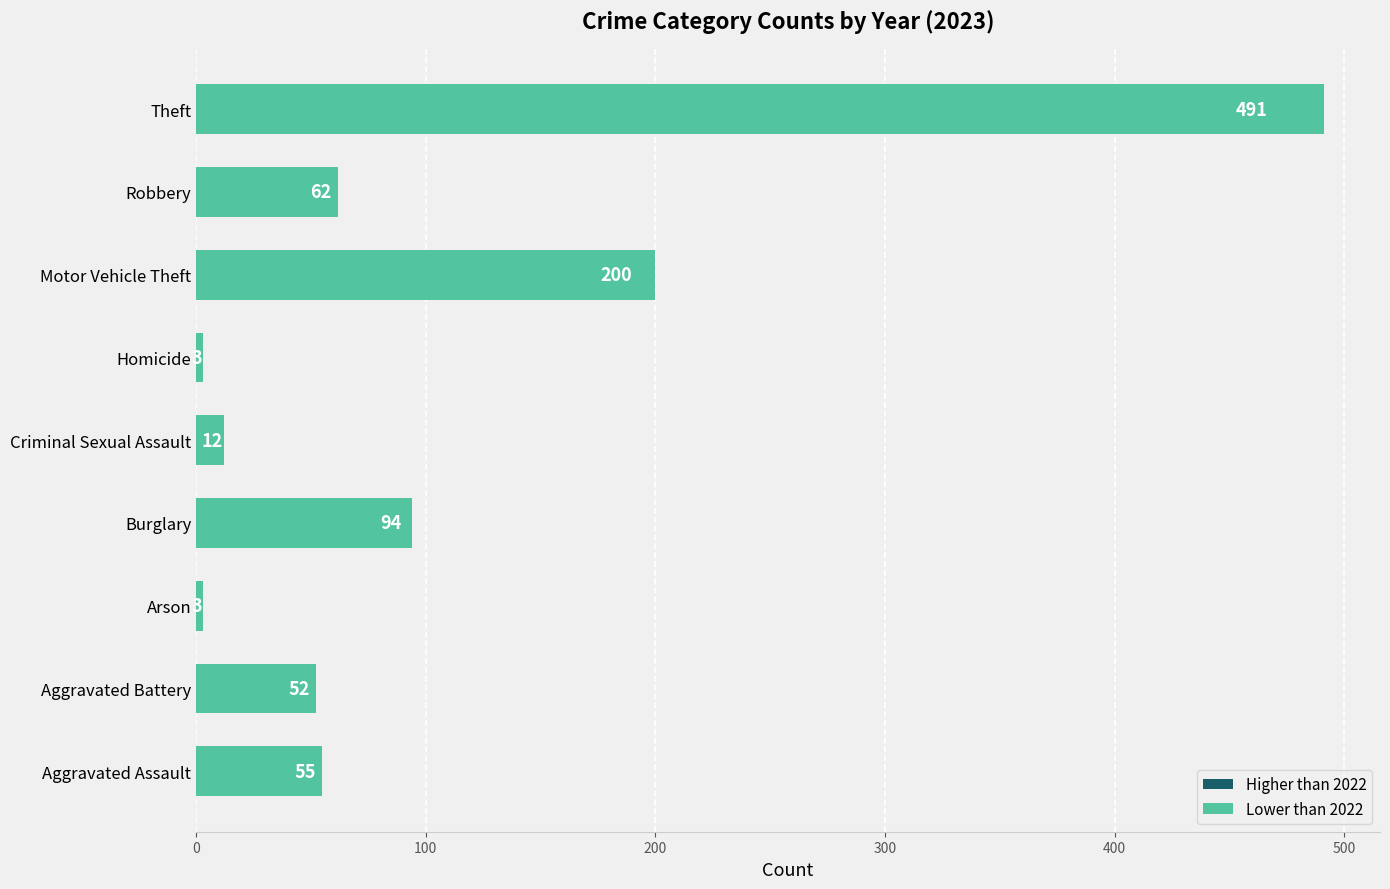

At which label is the value closest to 247?

Motor Vehicle Theft